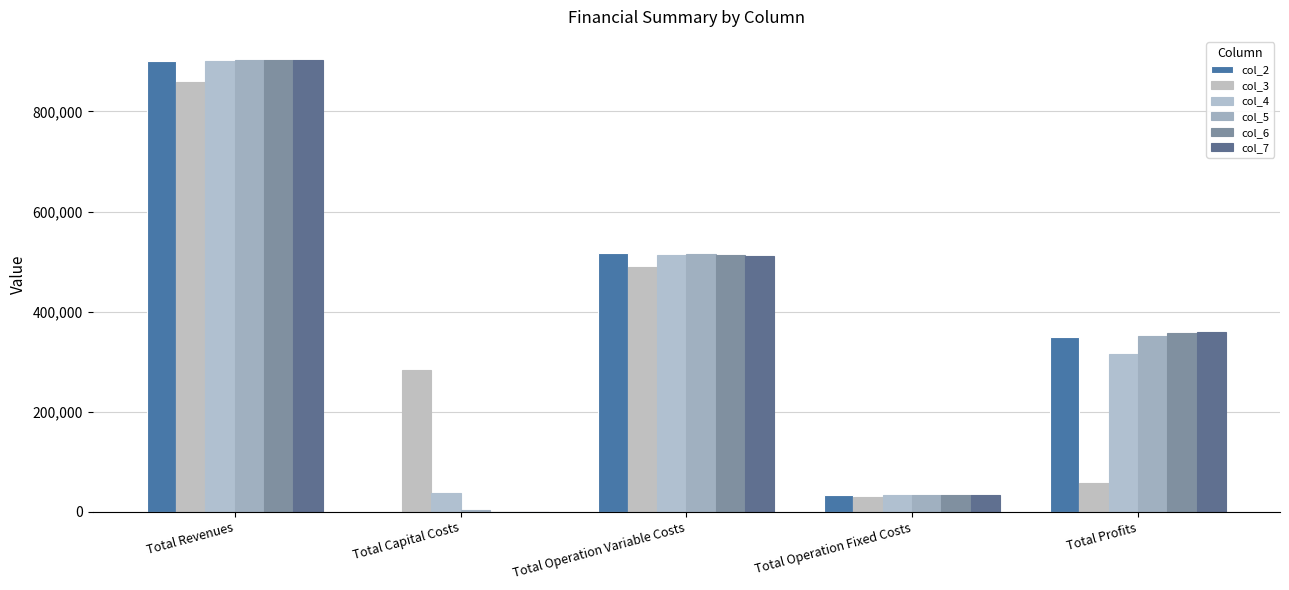

At which label does col_2 reach its minimum?

Total Capital Costs